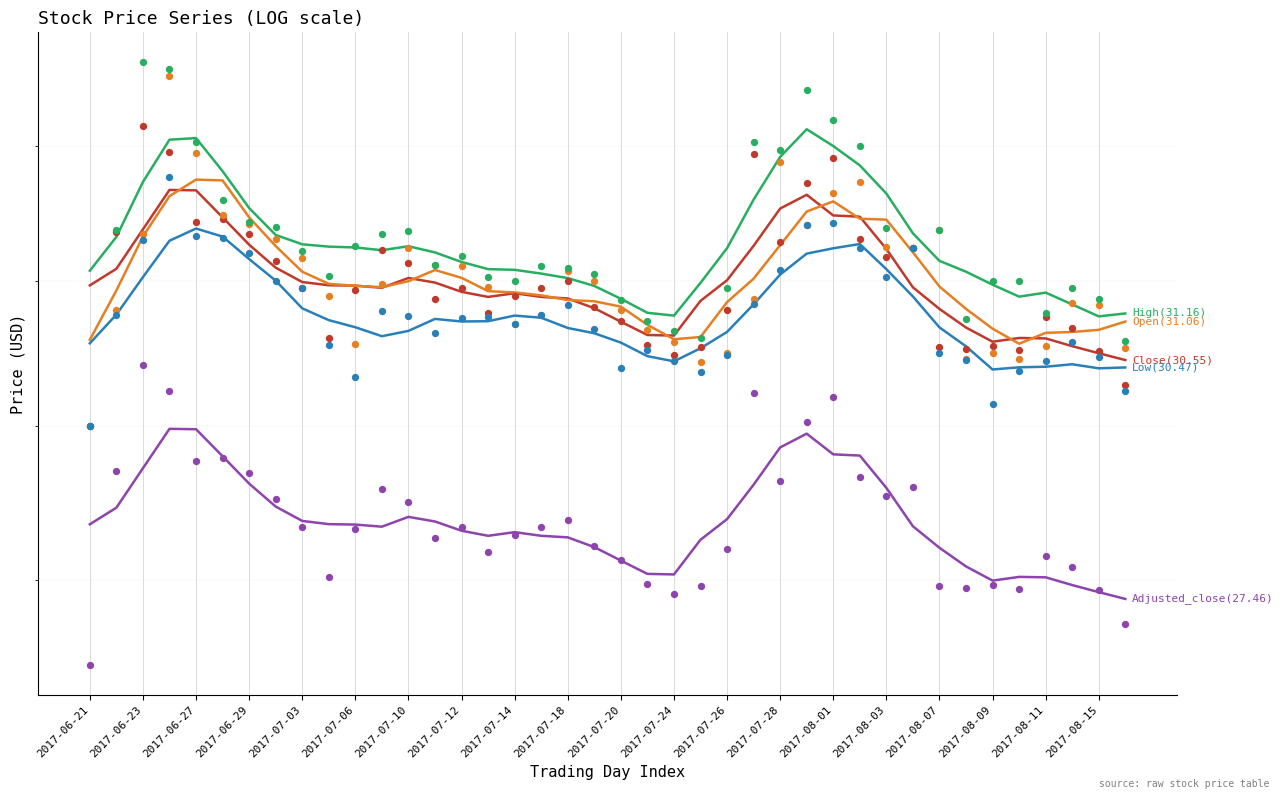

Which series contains the highest Y value?

High(31.16)